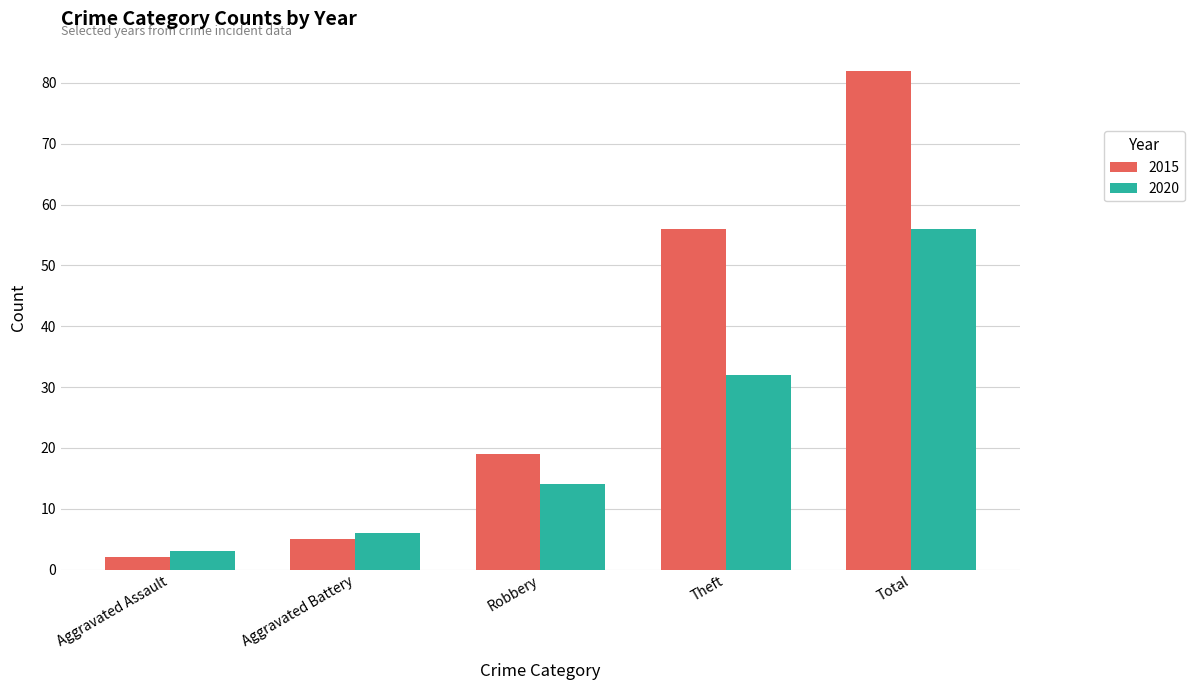

Is the value of 2020 at Theft greater than the value of 2015 at Total?

No